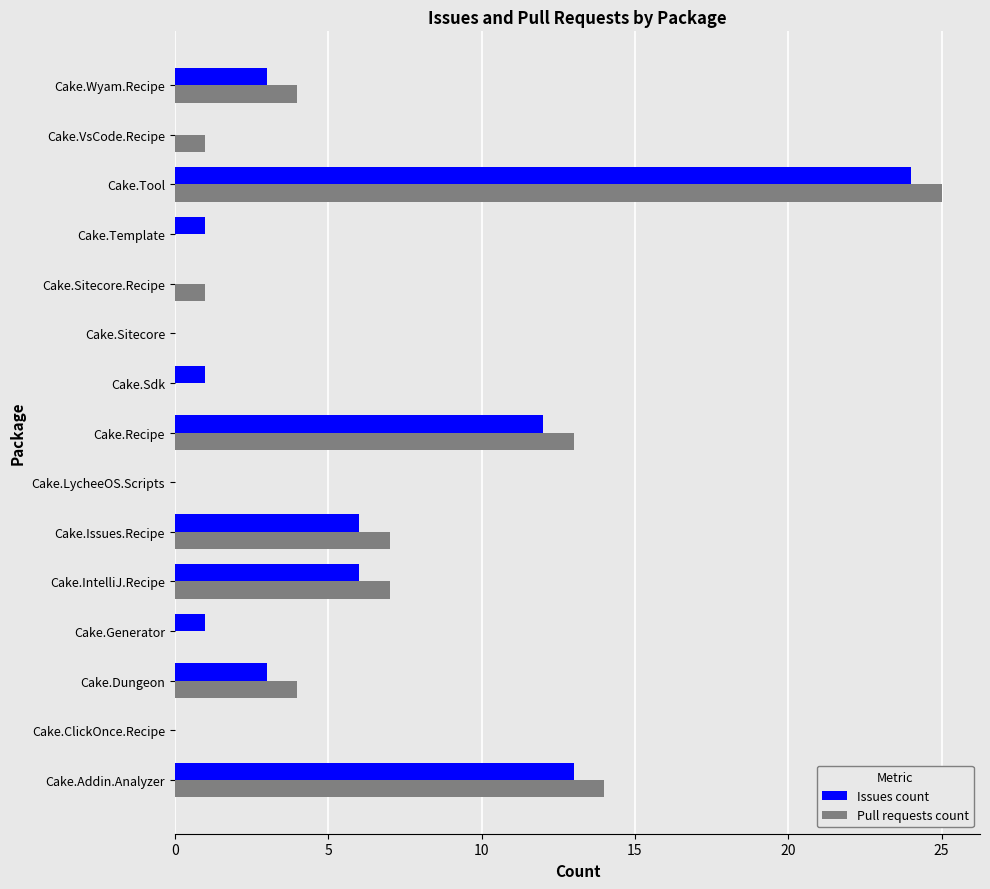

At which category is the sum across all series the highest?

Cake.Tool